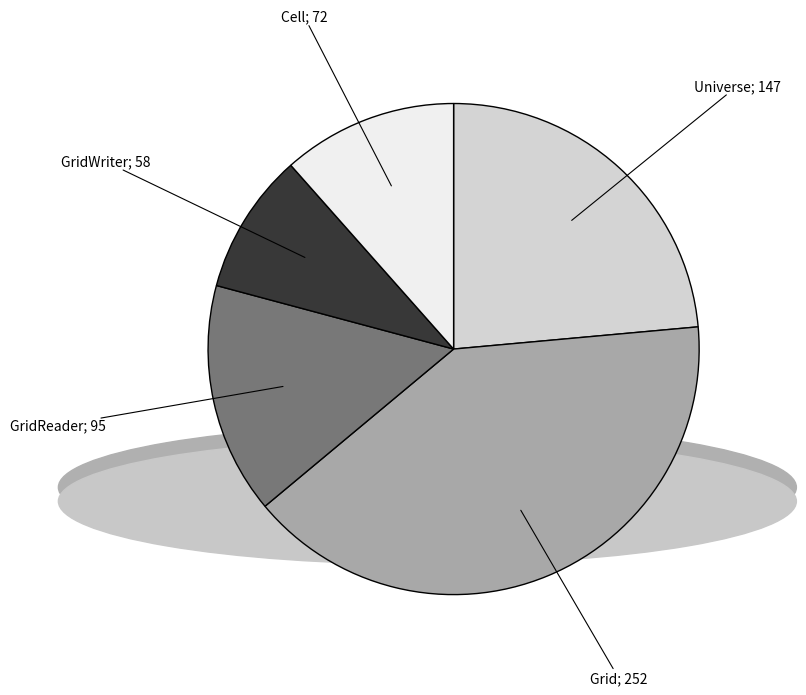

Count the number of slices in the pie.

5